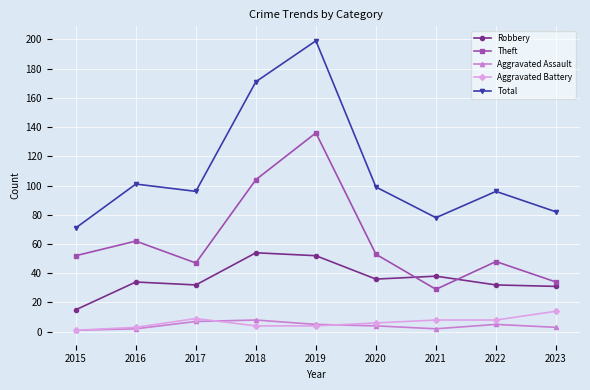

Count the Aggravated Assault values in the range 2 to 5.

6